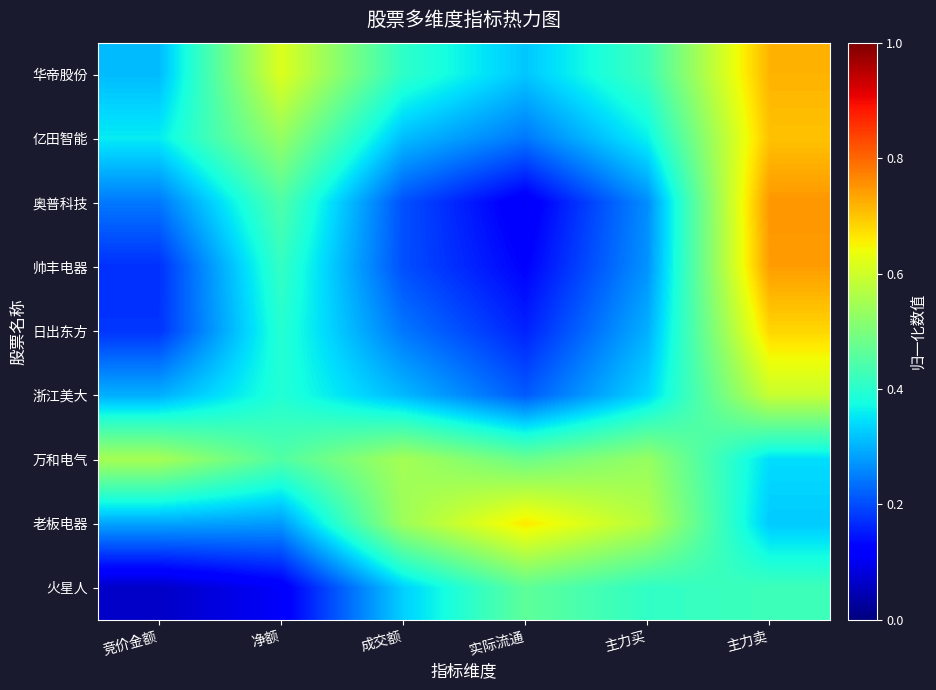

At which category is the sum across all series the highest?

主力卖